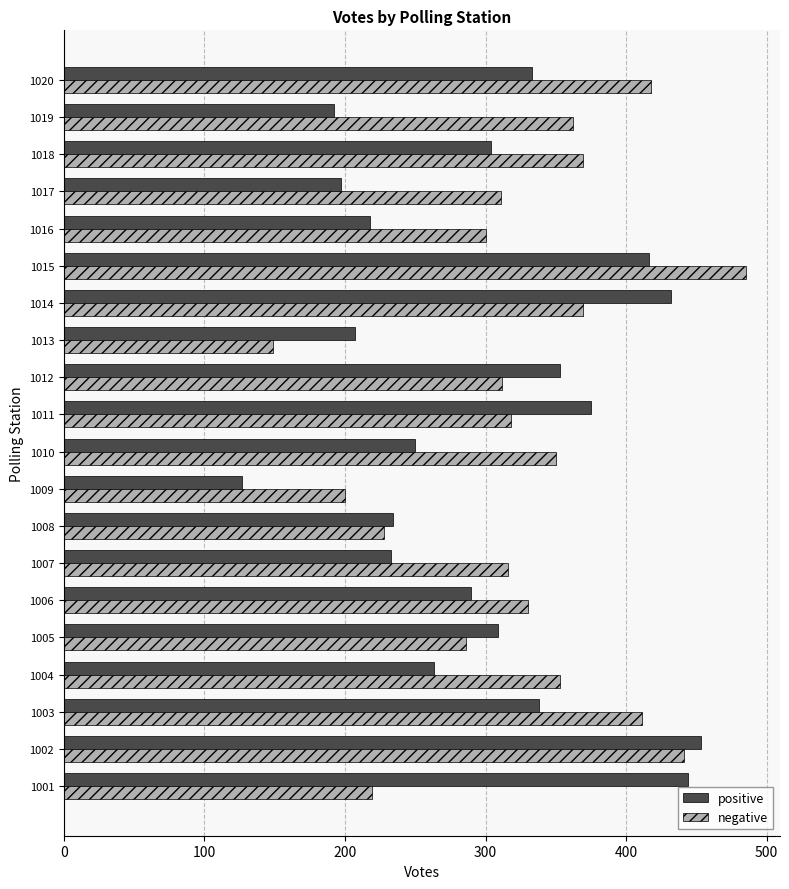

At how many categories does at least one series exceed 391?

6